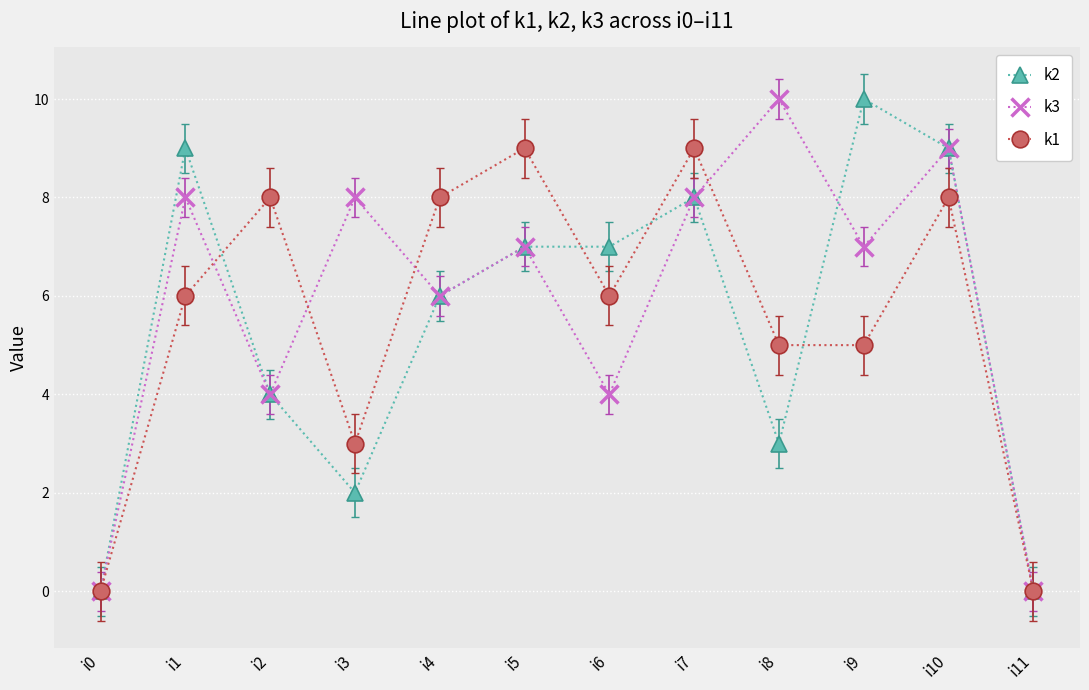

The value of k1 at i9 is 5. True or false?

True